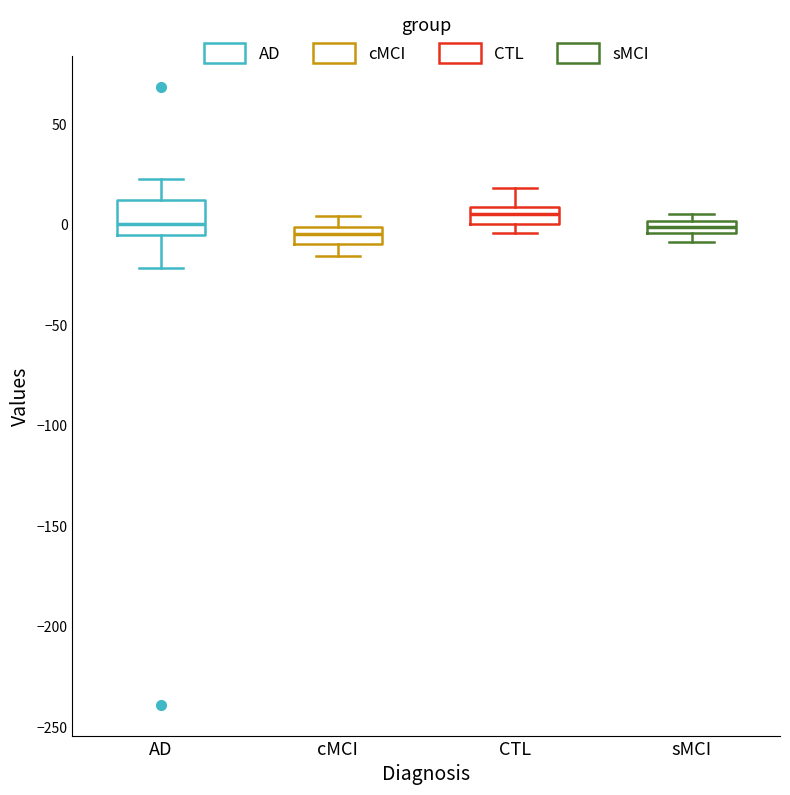

Which box's median line is the highest?

CTL